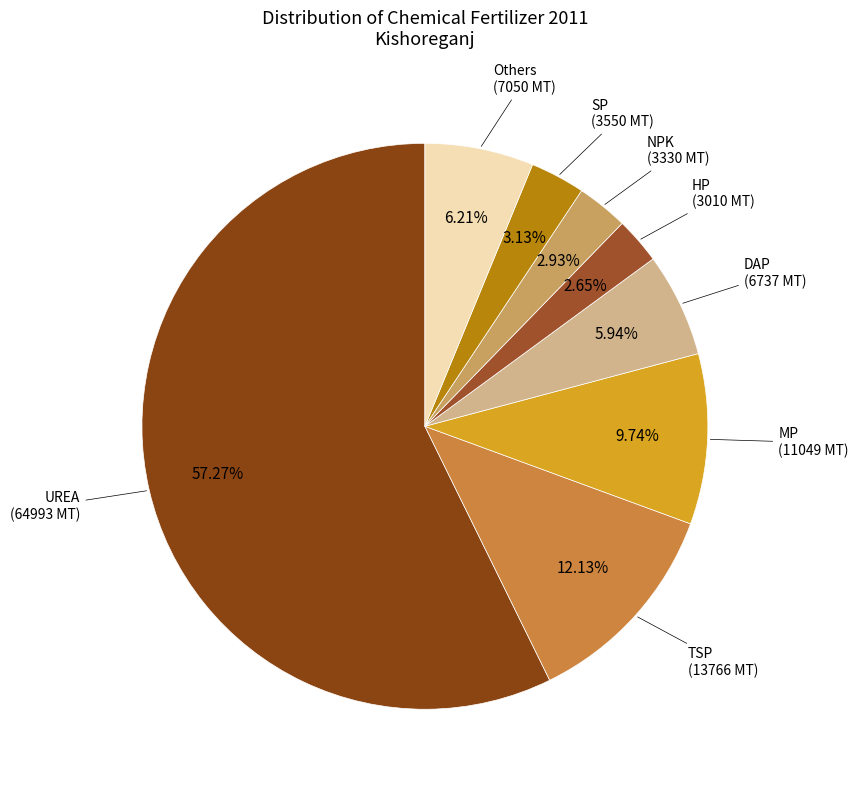

Rank the categories by value from highest to lowest.

UREA, TSP, MP, Others, DAP, SP, NPK, HP